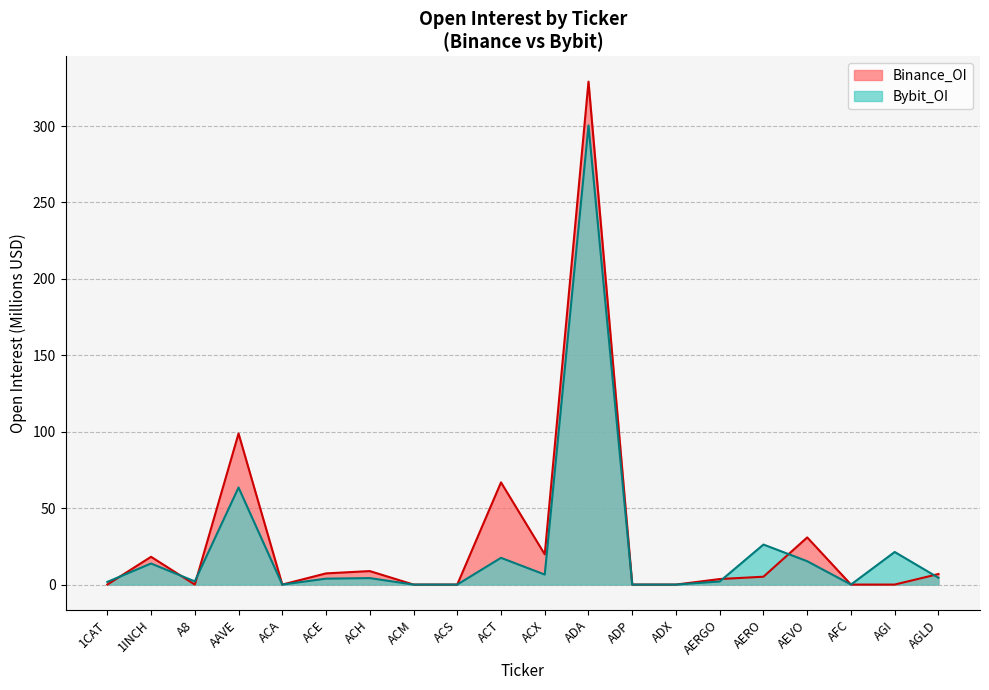

Reading right to left, extract all data points from this chart.

Bybit_OI: 4.4	21.3	0.0	15.3	26.2	2.0	0.0	0.0	300.4	6.5	17.5	0.0	0.0	4.2	3.9	0.0	63.5	2.1	13.8	1.7
Binance_OI: 6.9	0.0	0.0	30.8	5.1	3.6	0.0	0.0	329.0	19.8	66.9	0.0	0.0	8.8	7.3	0.0	98.8	0.0	18.2	0.0